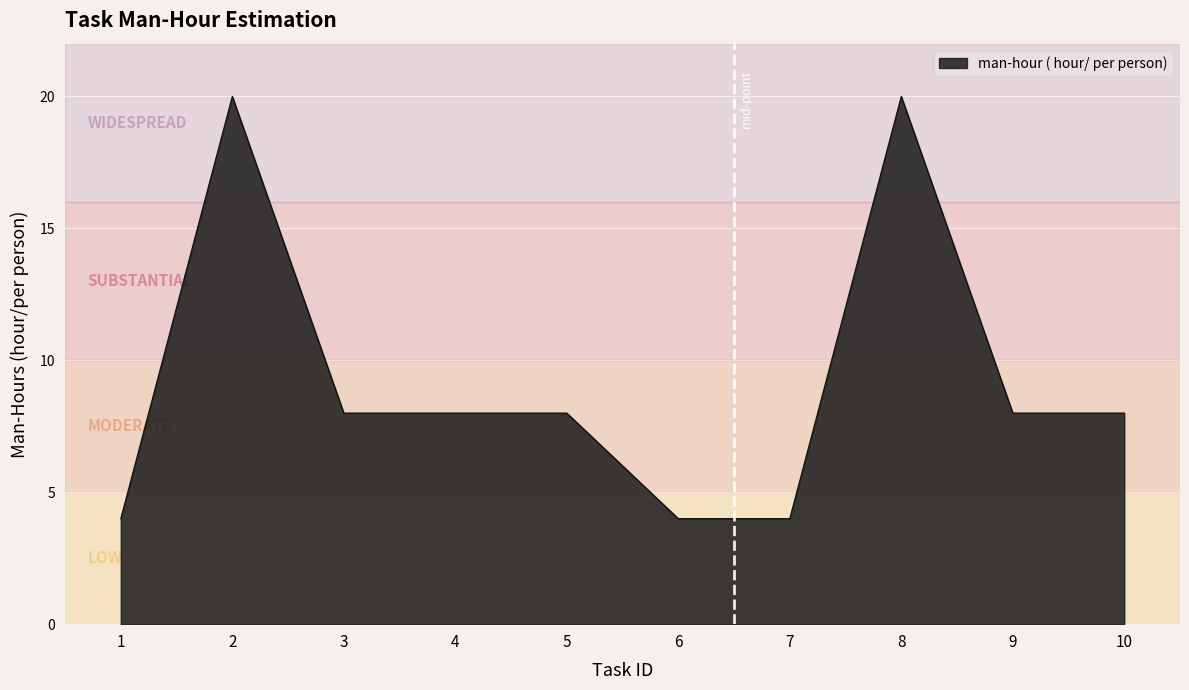

What is the approximate value at 7?

4